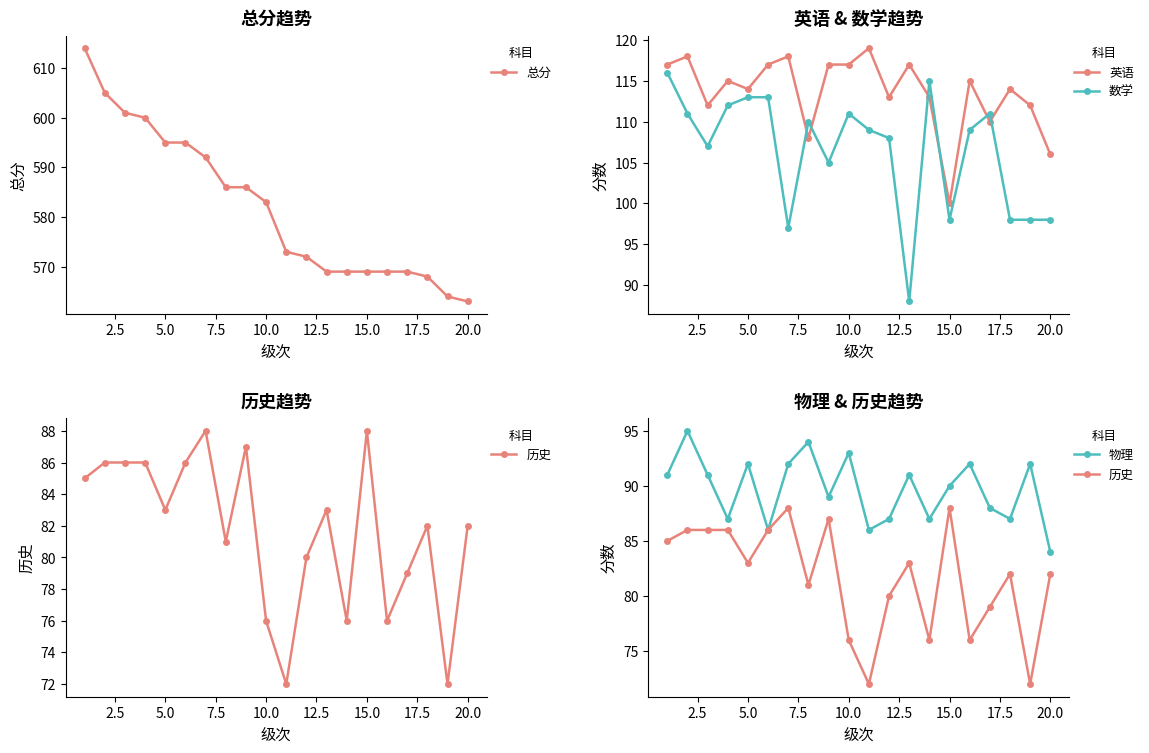

Does the chart have visible grid lines?

No